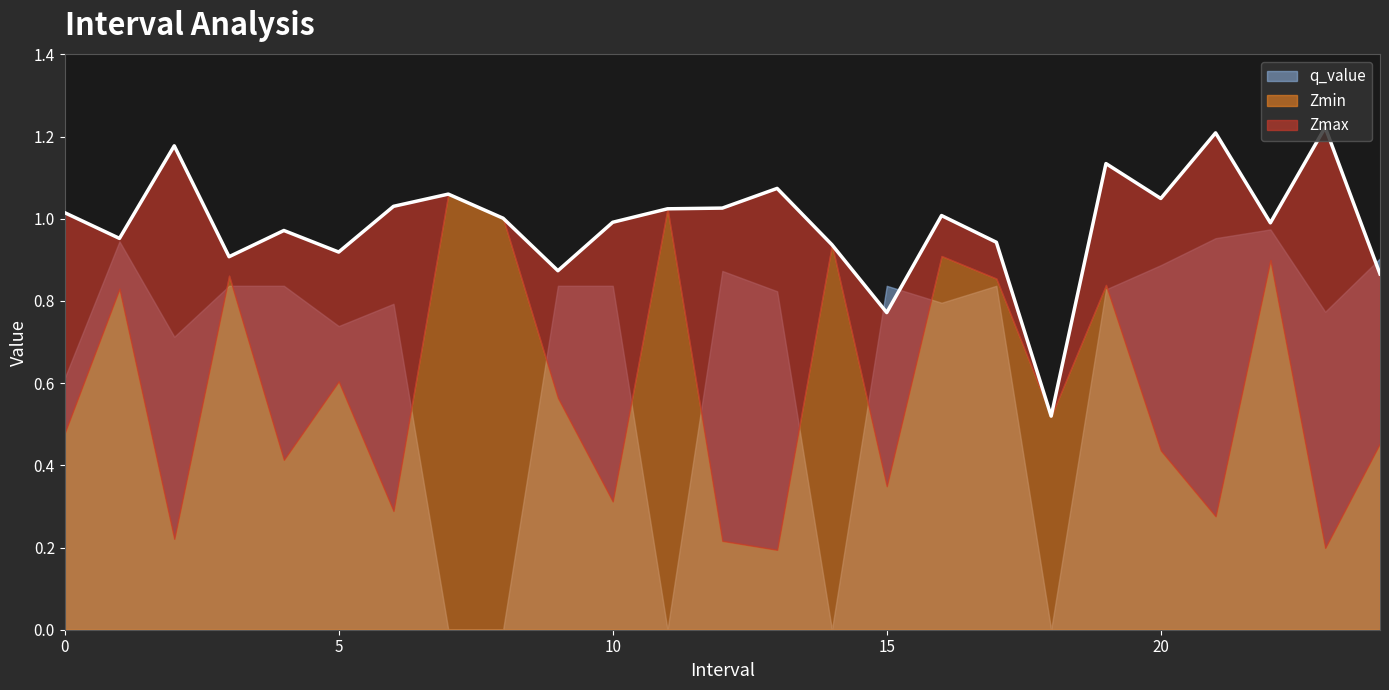

Where do Zmin and q_value first cross each other?

2 and 3